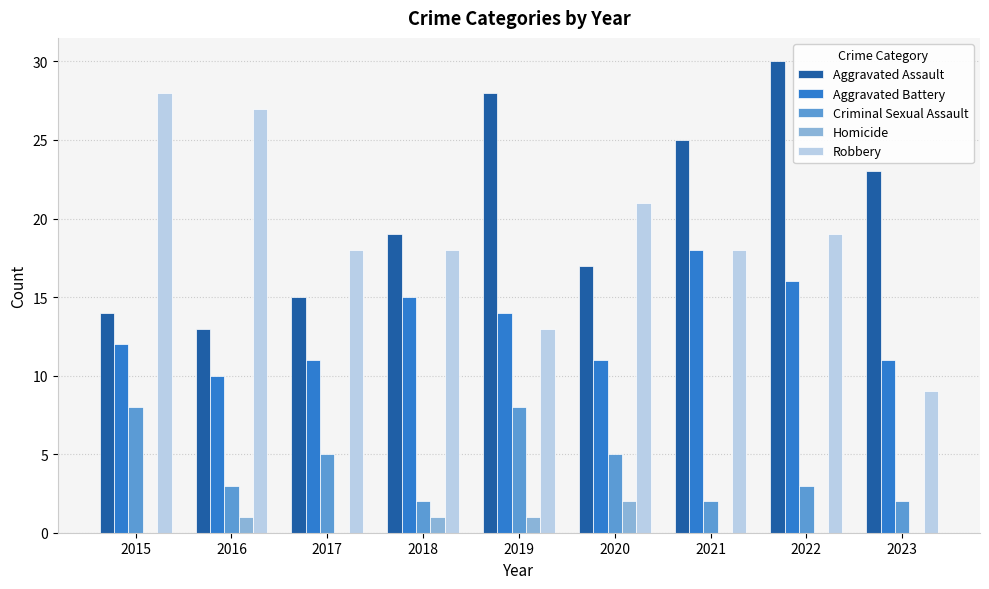

Read the Criminal Sexual Assault value at 2015.

8